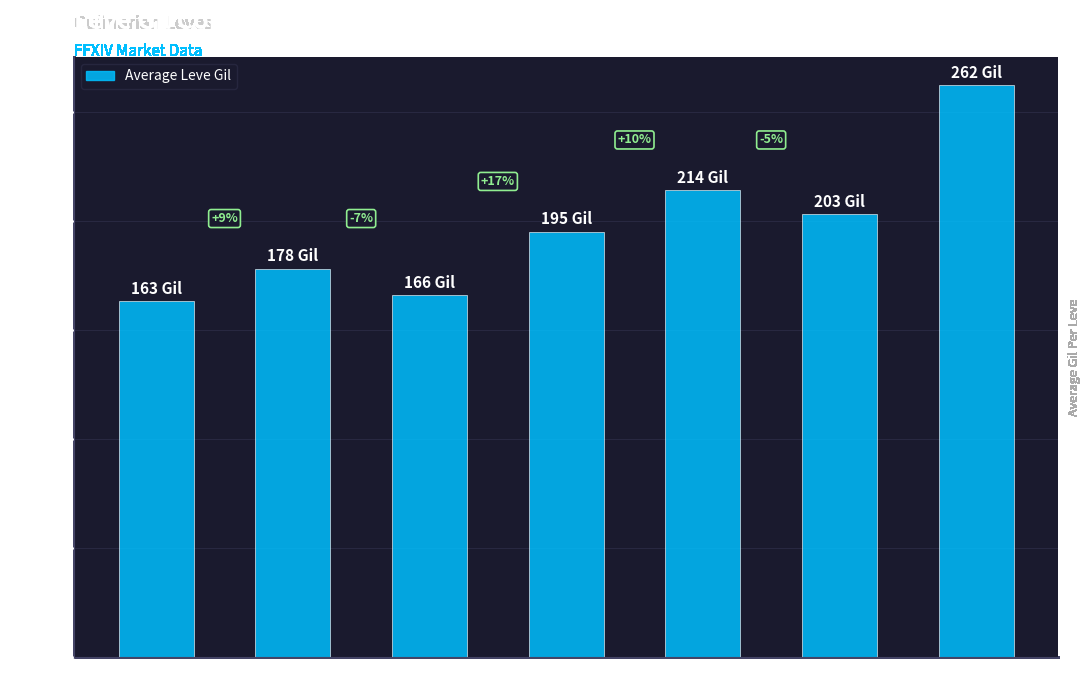

How many bars are there in total?

7